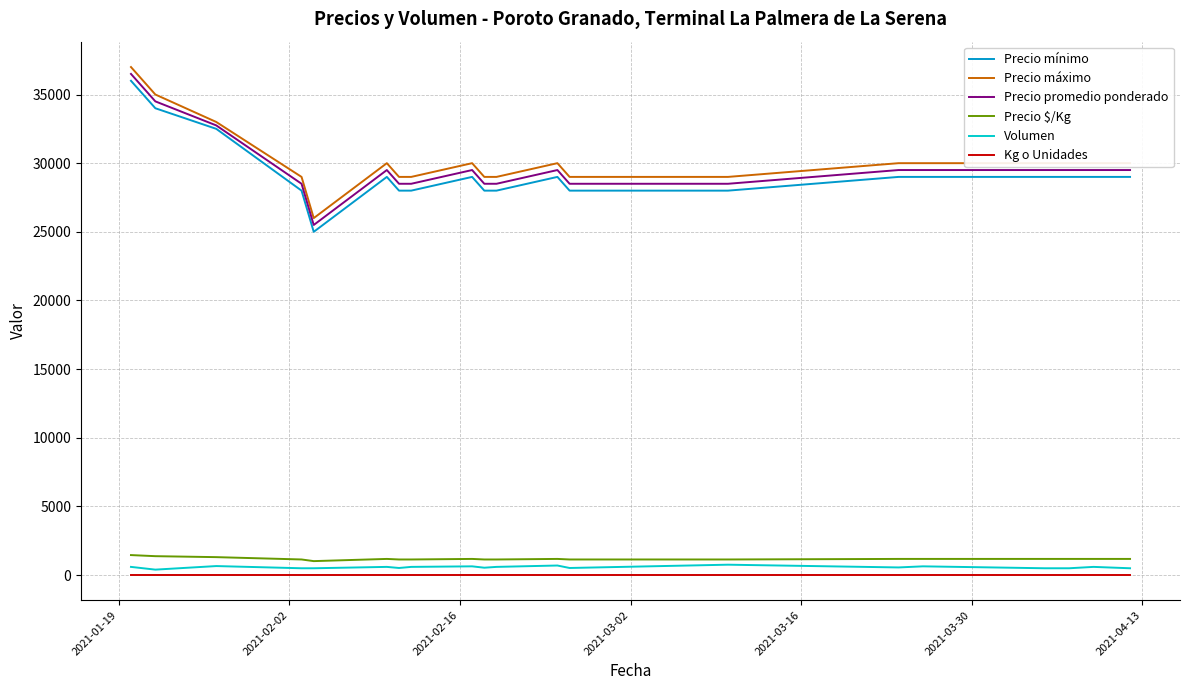

How many values in the Volumen series are below 600?

10